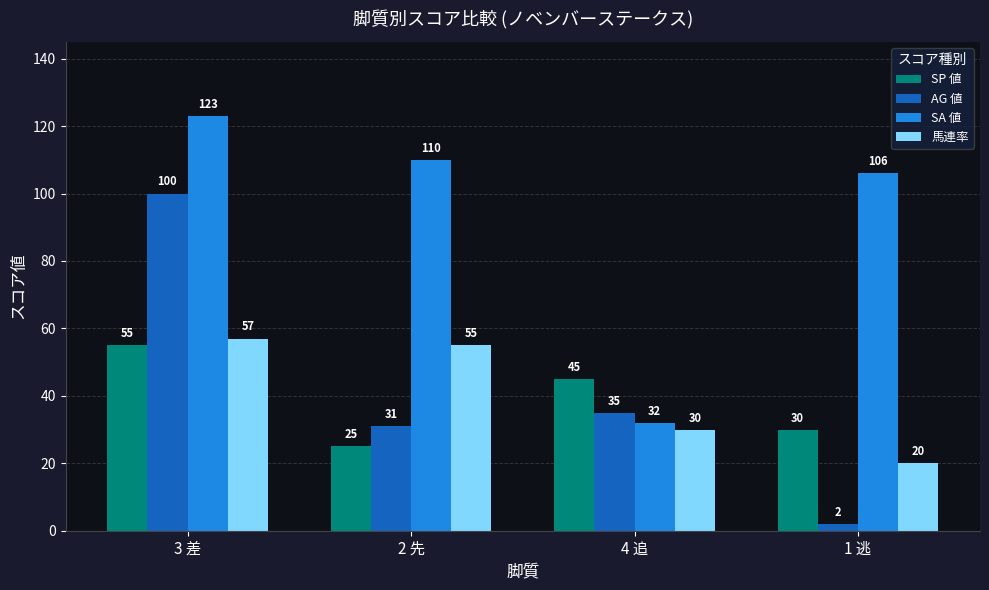

Is the value of AG 値 at 2 先 greater than the value of 馬連率 at 1 逃?

Yes